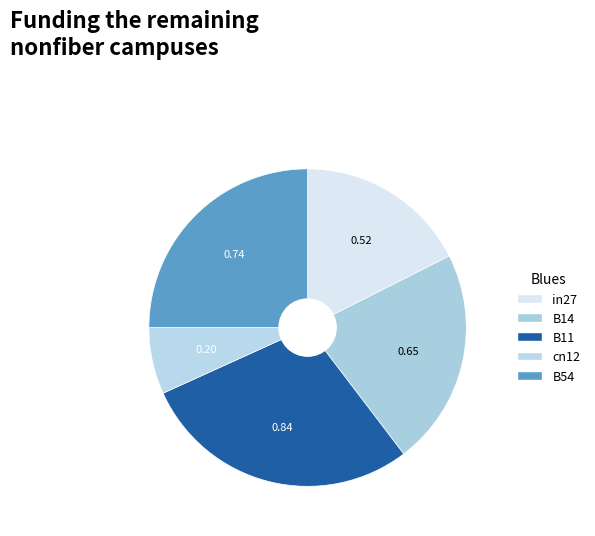

Does in27 represent more than half of the total?

No